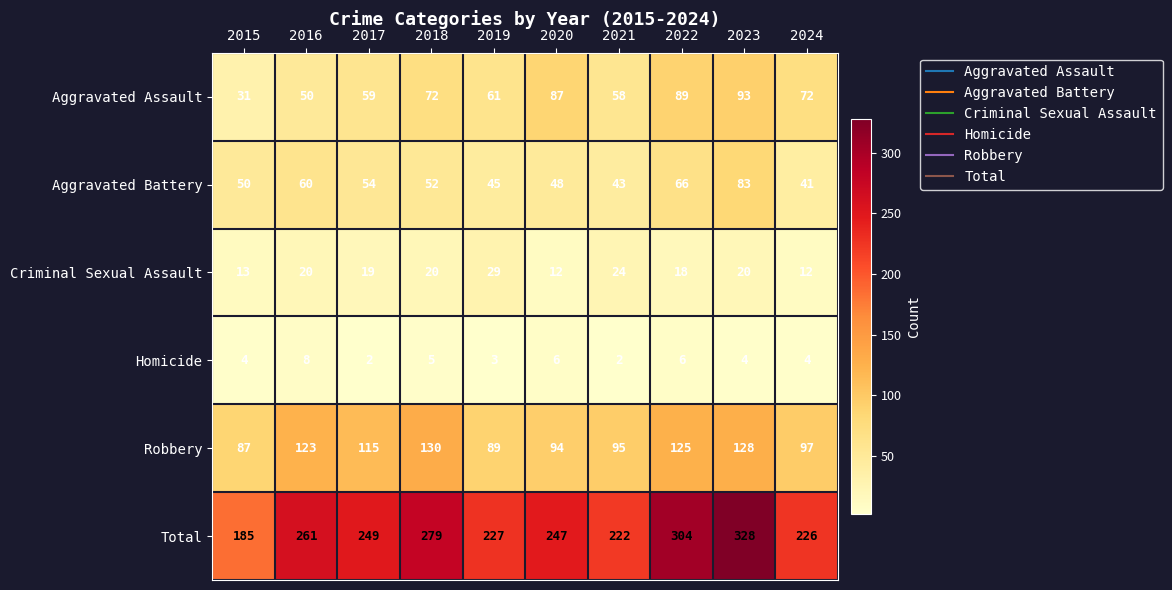

What is the maximum value shown in the chart?

328